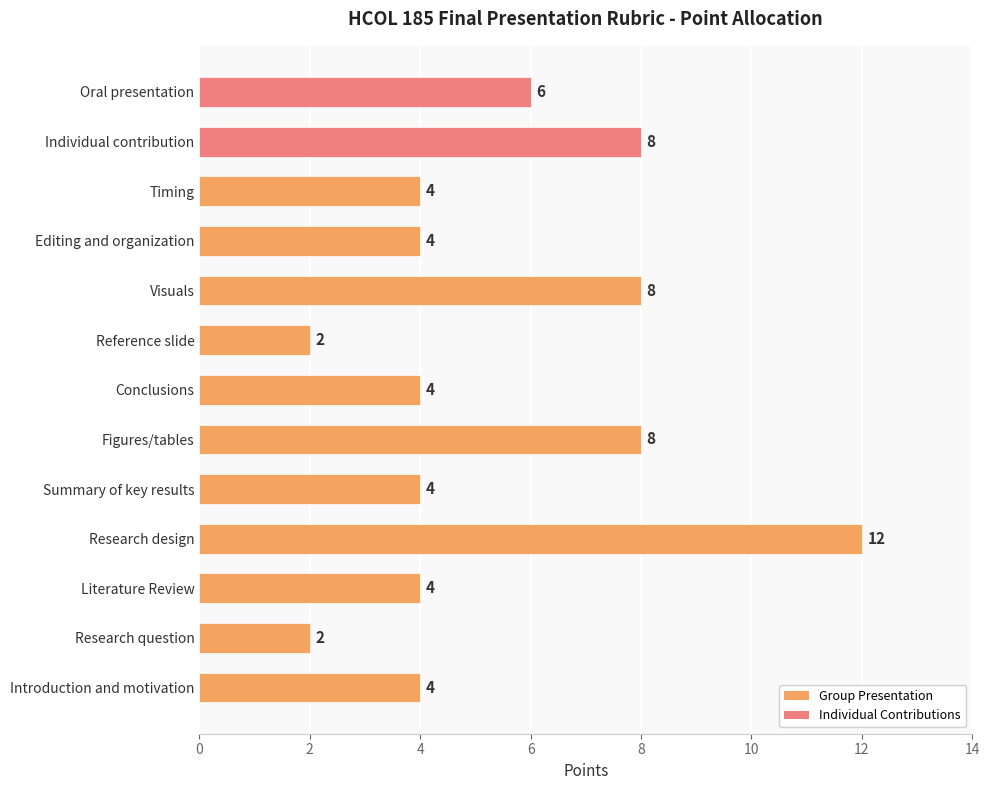

How many values are between 4 and 8?

10